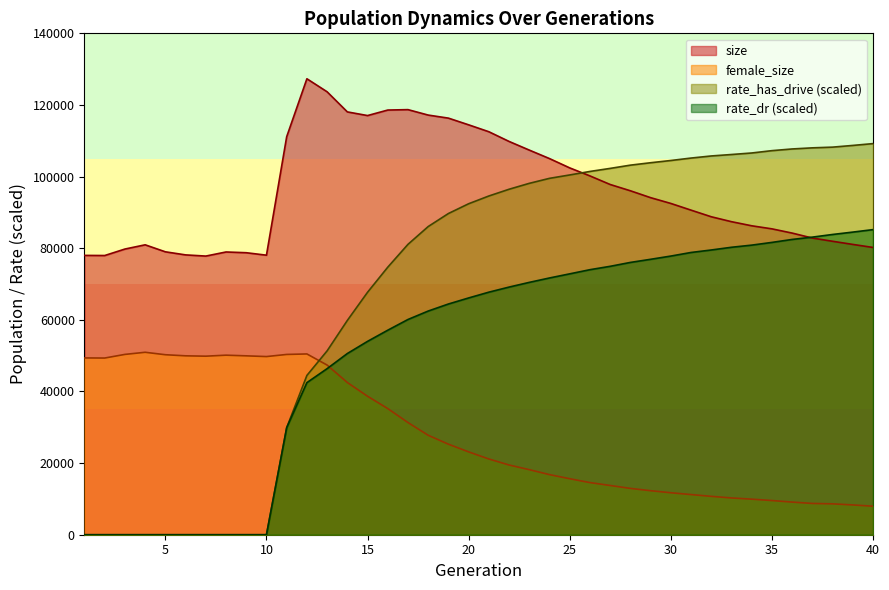

What is the greatest value displayed?

127314.0